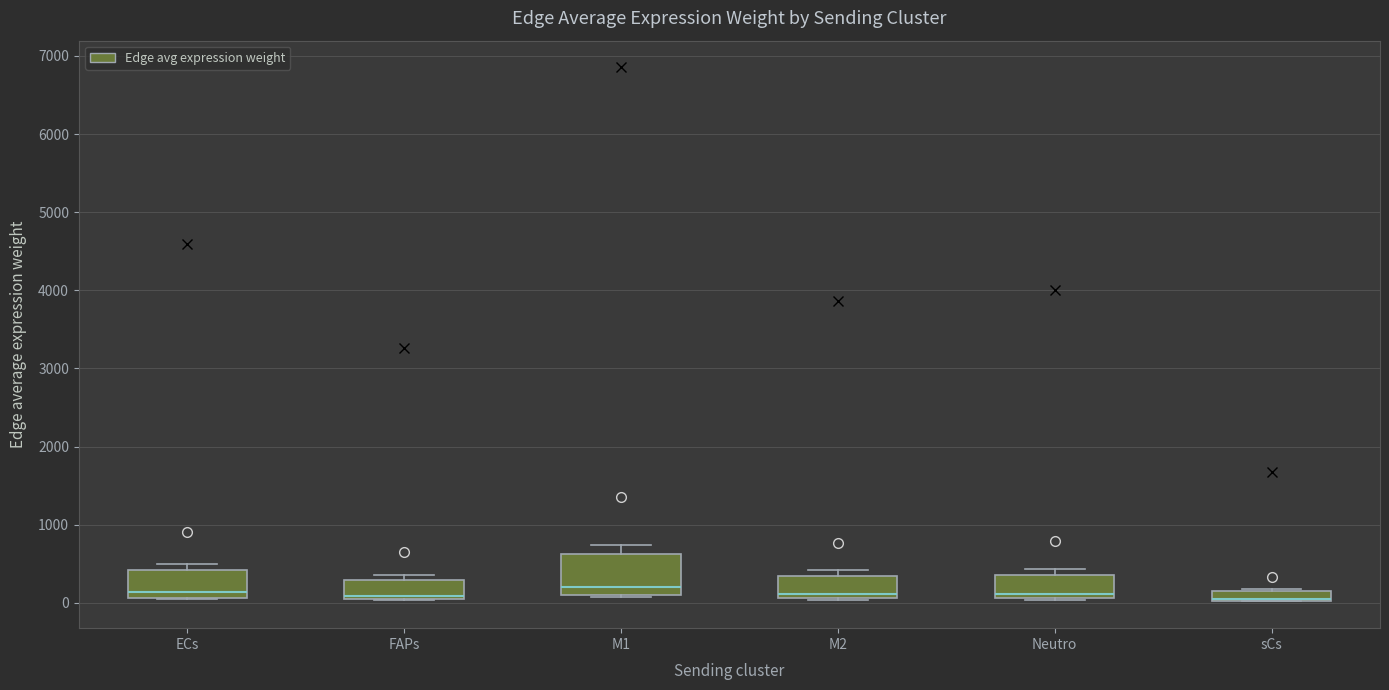

Where does the upper whisker of the box for M1 end on the y-axis? The values are not printed on the chart, so give them approximately, as read against the axis.

700